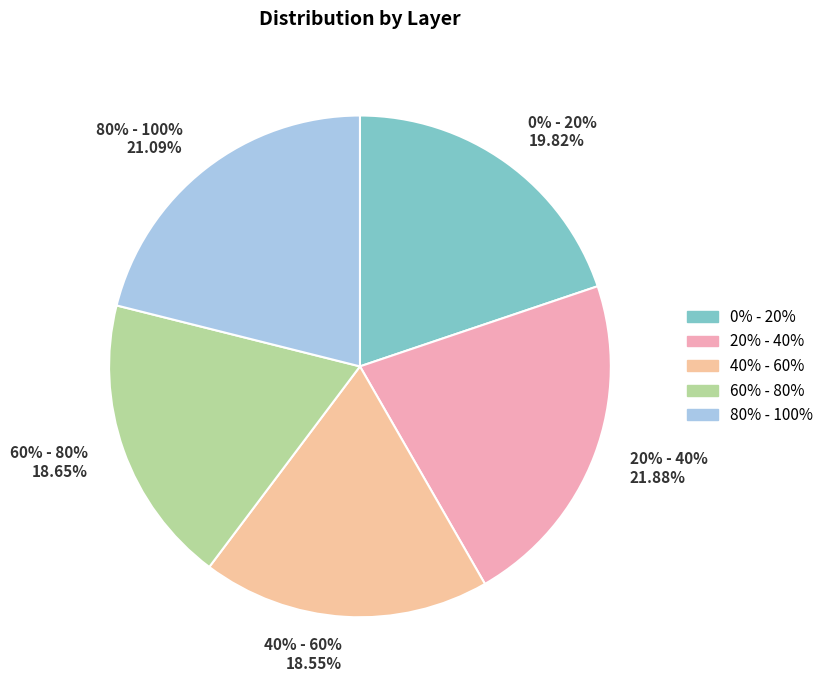

What is the smallest slice in the pie chart?

40% - 60%